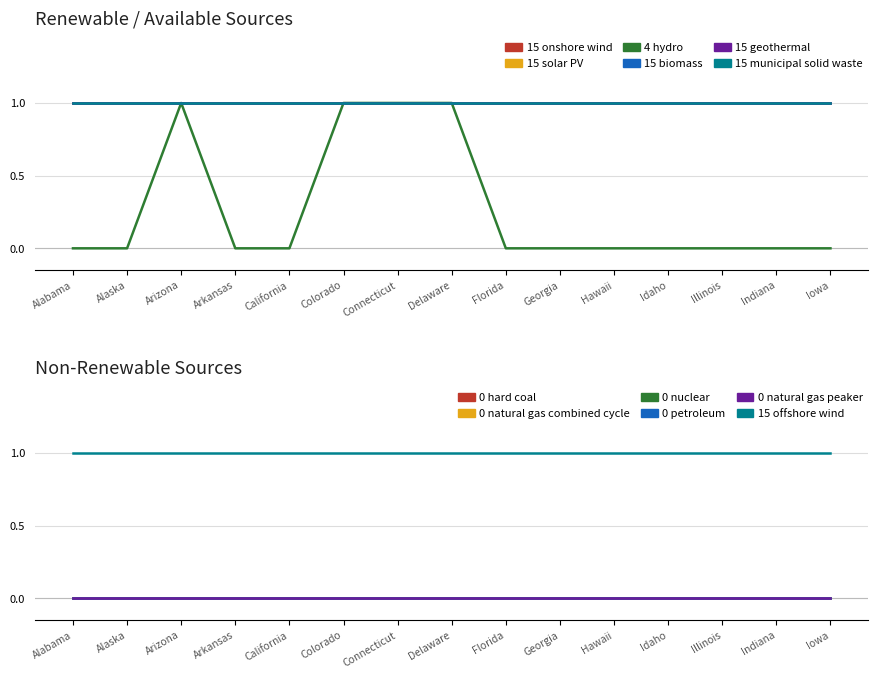

Count the number of categories in the chart.

15